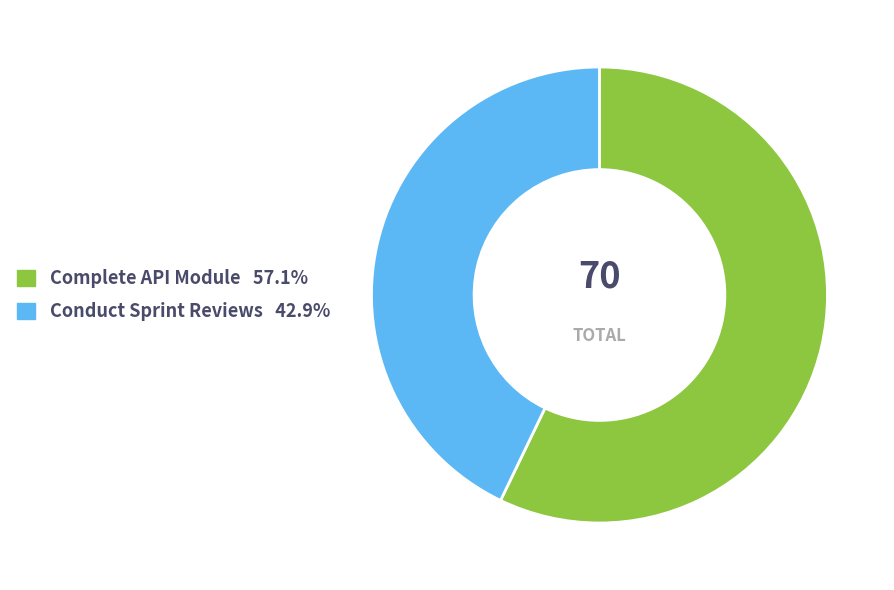

Rank the categories by value from lowest to highest.

Conduct Sprint Reviews, Complete API Module